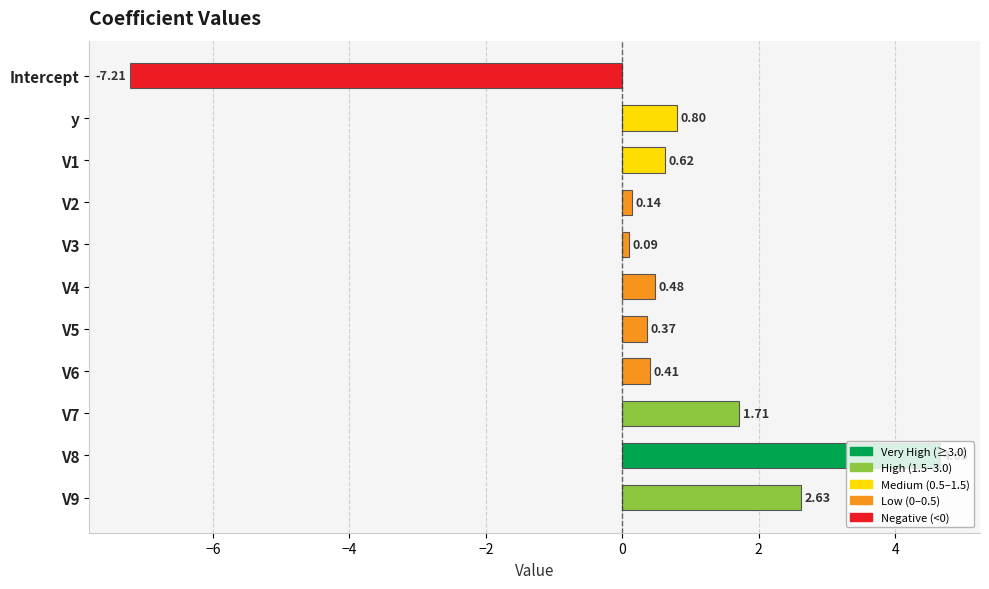

At which category does the chart reach its minimum across all series?

Intercept